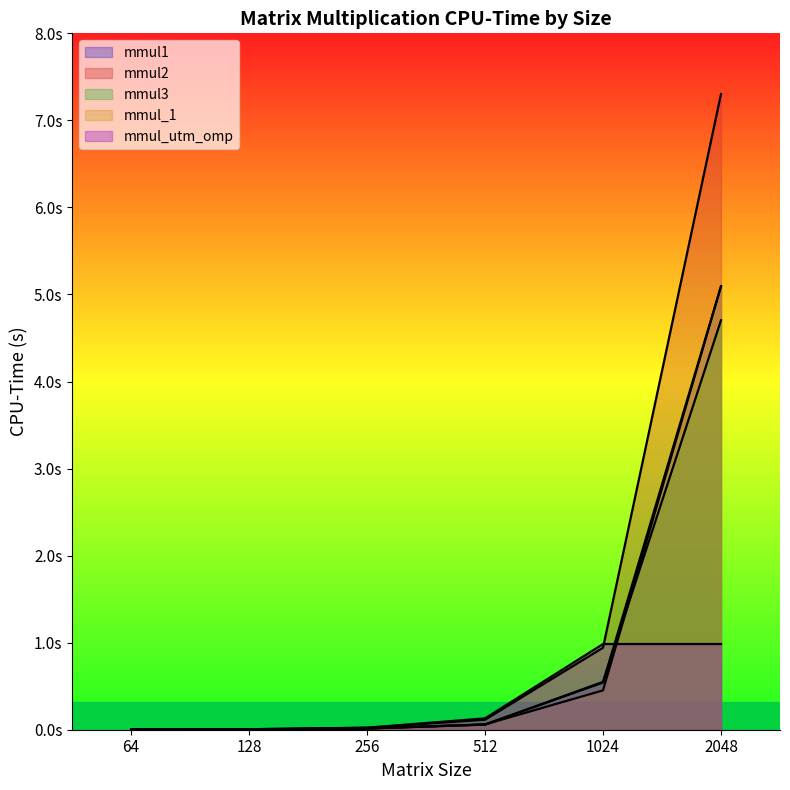

True or false: mmul2 and mmul_1 cross at least once.

False